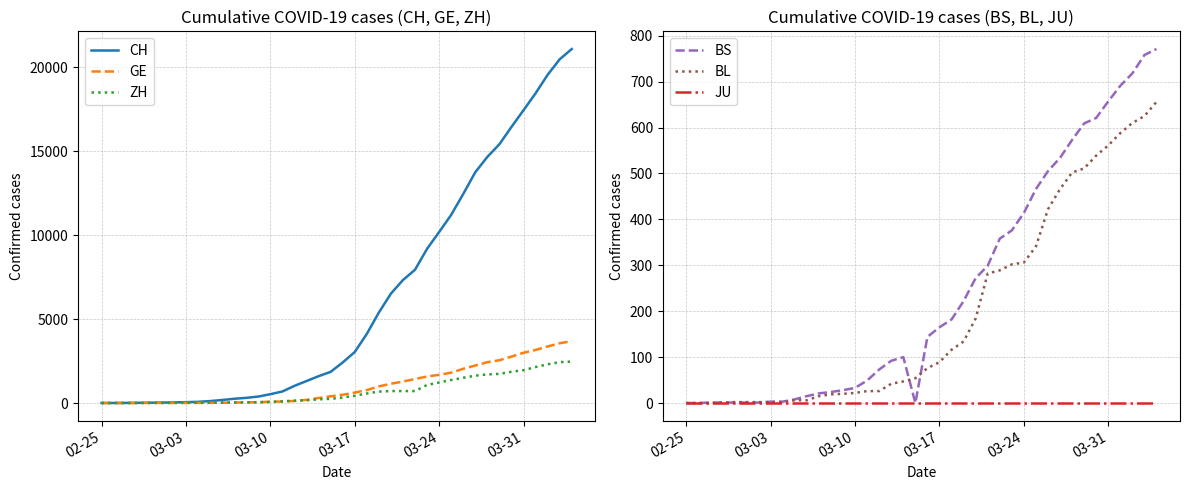

What is the maximum value for BL?

656